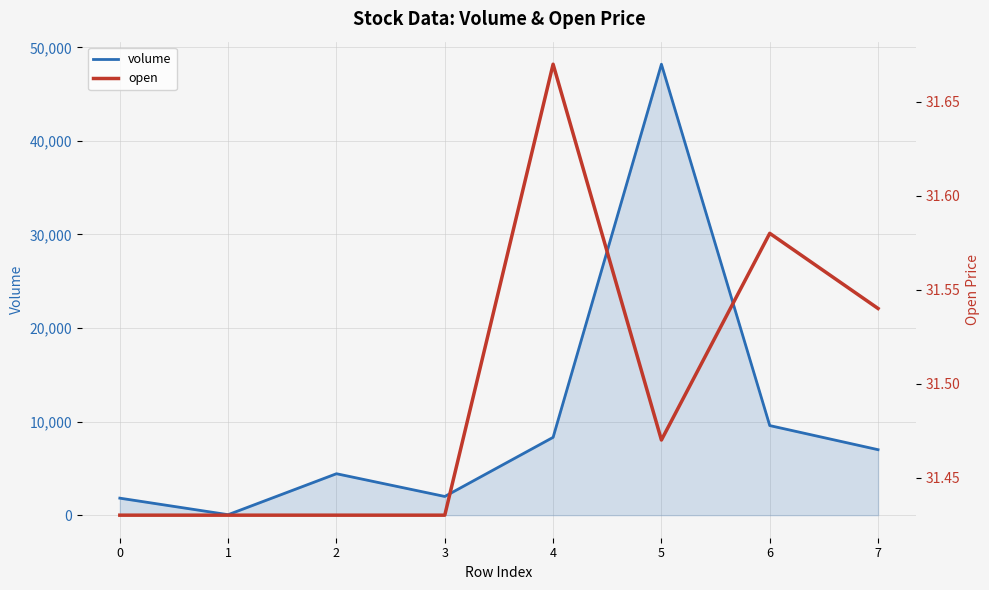

Between 6 and 7, which is larger?

6